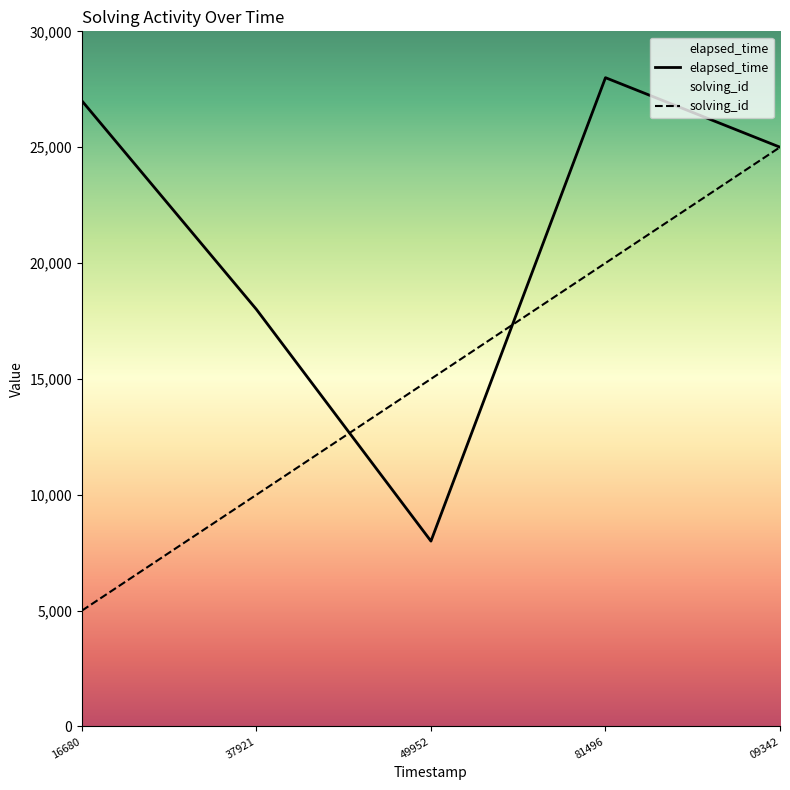

Rank the categories by elapsed_time value from lowest to highest.

49952, 37921, 09342, 16680, 81496